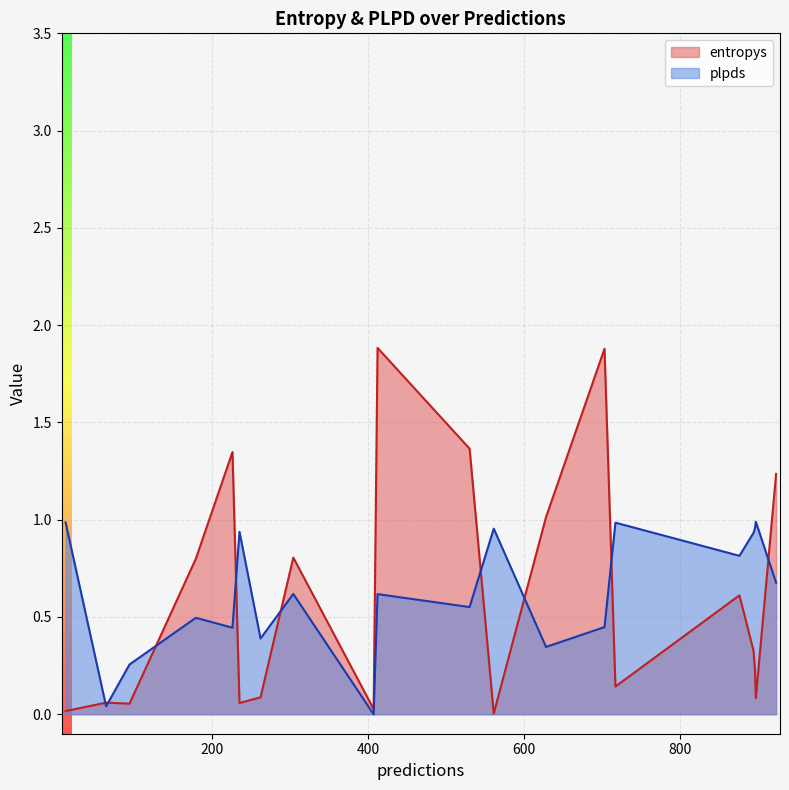

What is the average value of the entropys series?

0.6